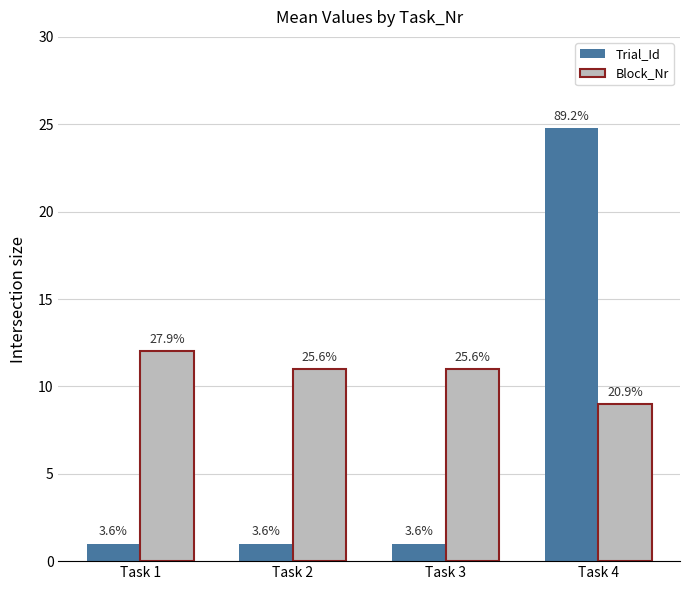

Count the Block_Nr values in the range 11 to 12.

3